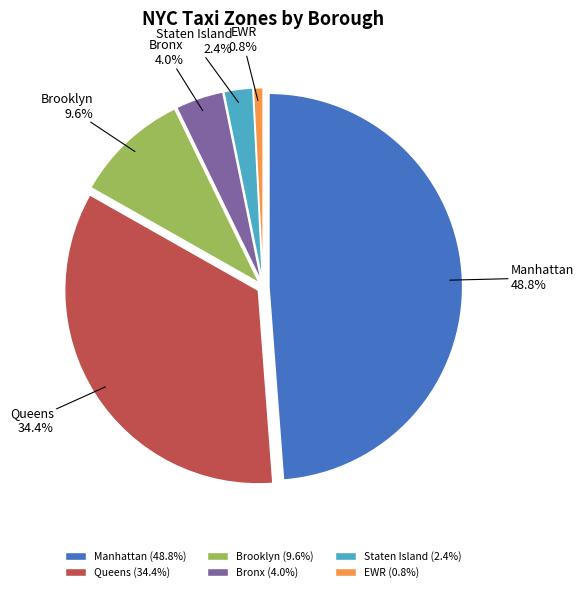

What portion of the pie excludes Bronx?

96.0%